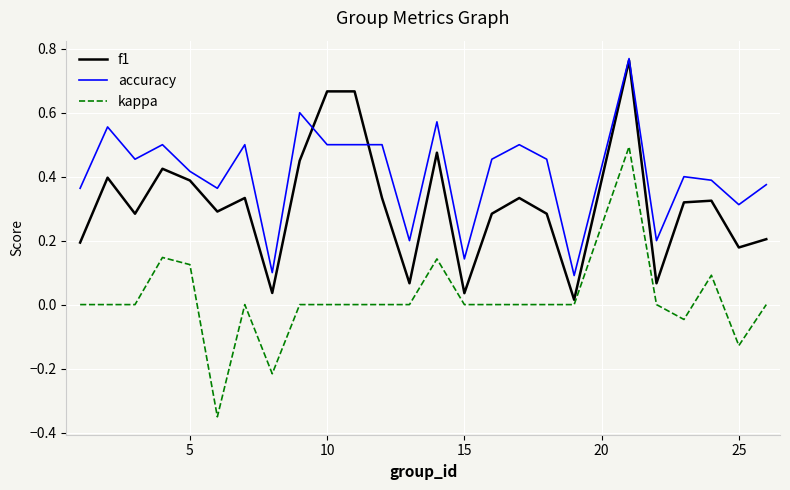

True or false: kappa and accuracy intersect in this chart.

False